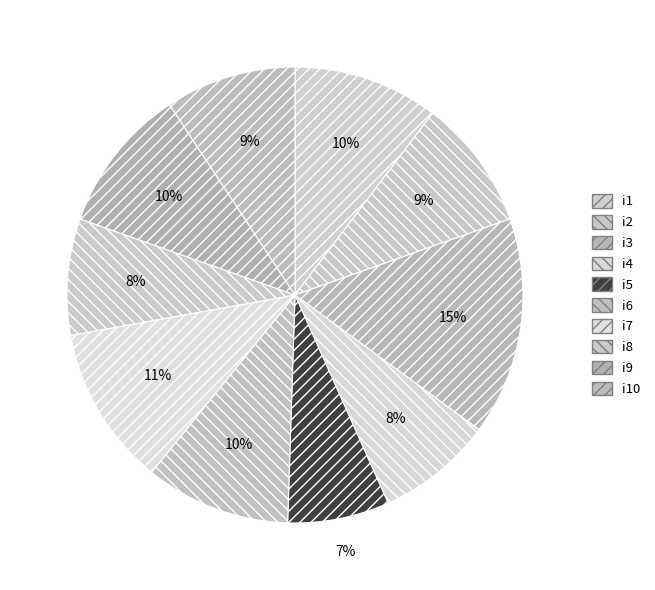

How many slices are in this pie chart?

10